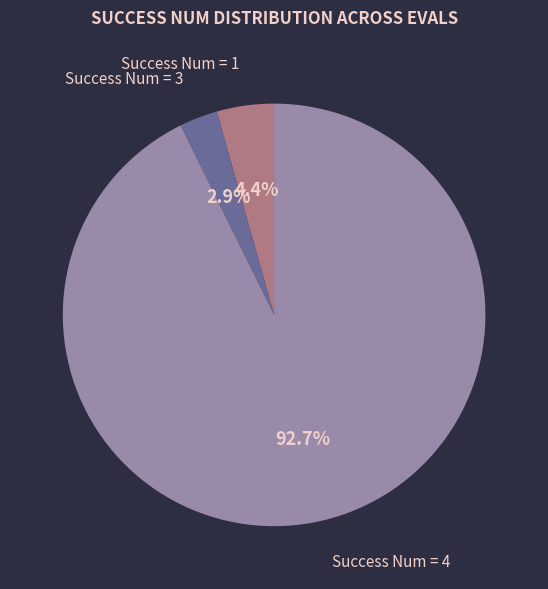

Is there any slice that represents more than half of the pie?

Yes